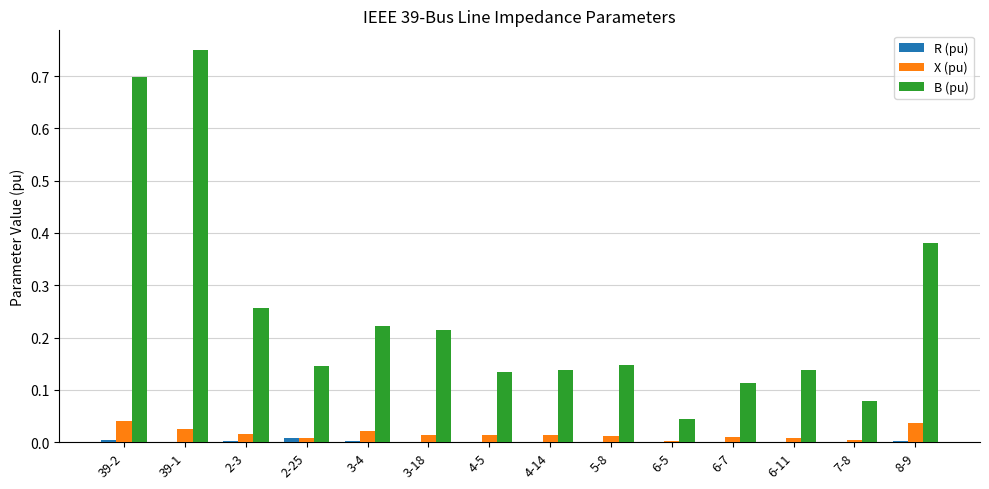

Between 6-11 and 8-9, which series saw the biggest shift?

B (pu)